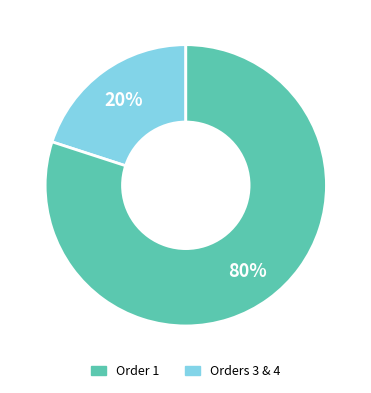

To the nearest percent, what is the average slice percentage?

50%